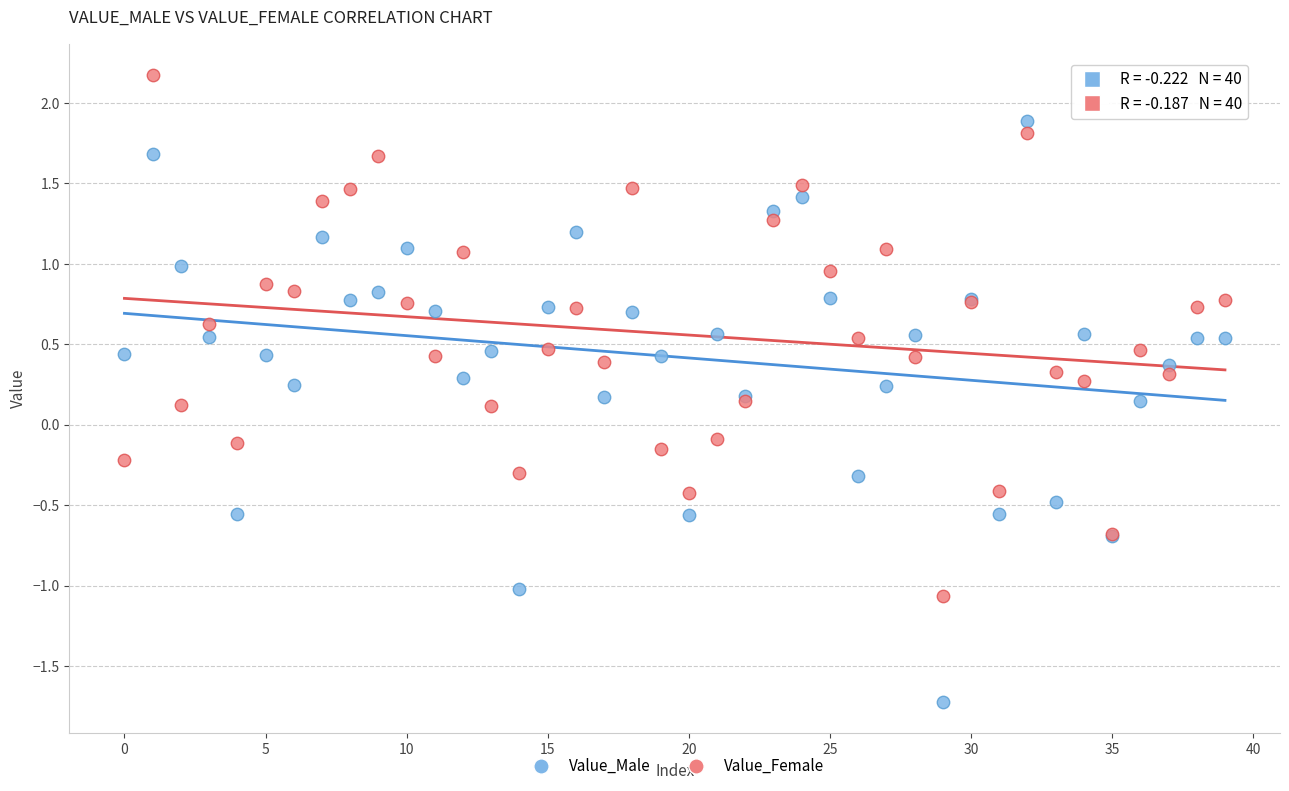

Which series contains the highest Y value?

Value_Female